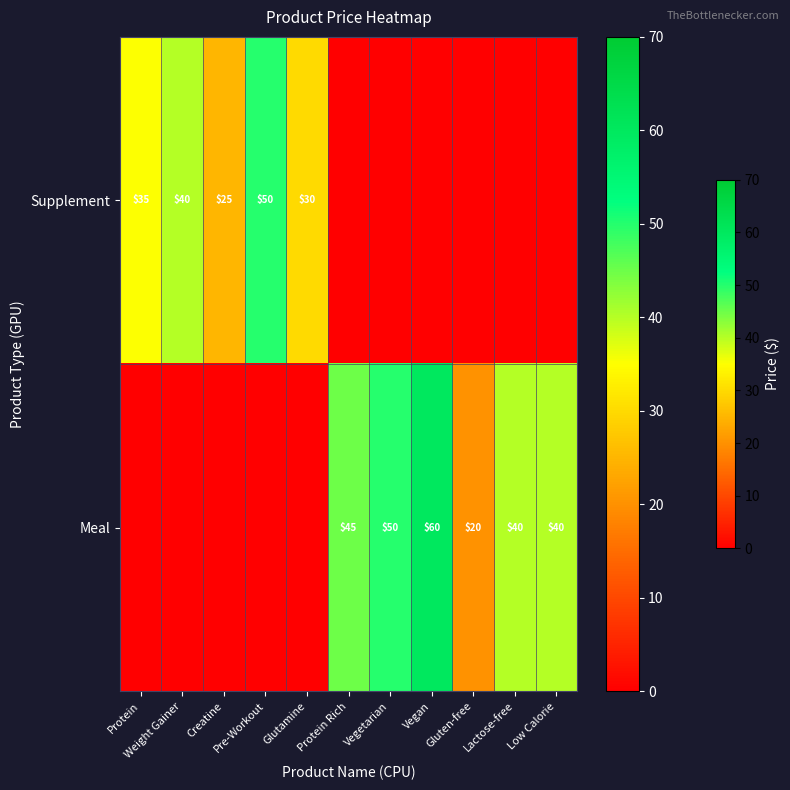

What is the total value across all series at Glutamine?

30